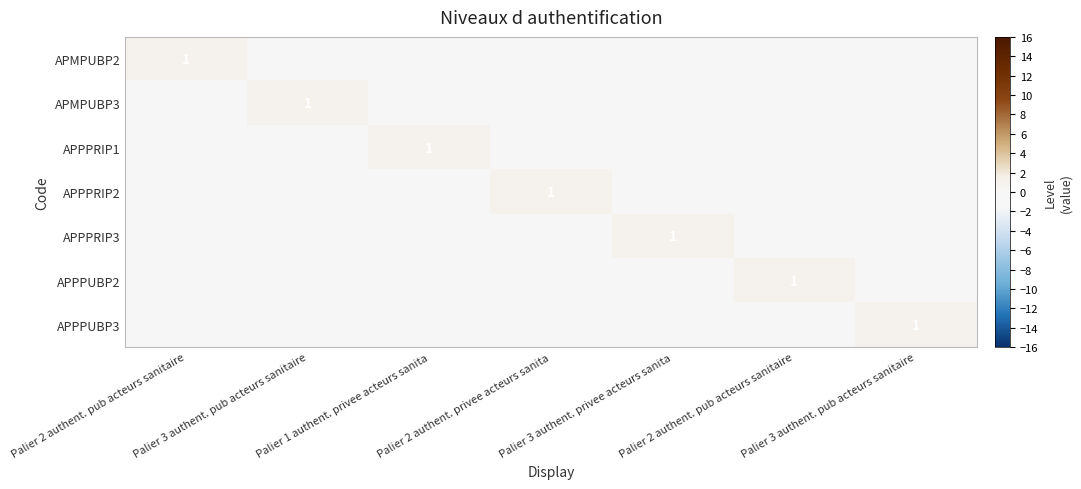

What is the total value across all series at Palier 2 authent. privee acteurs sanita?

1